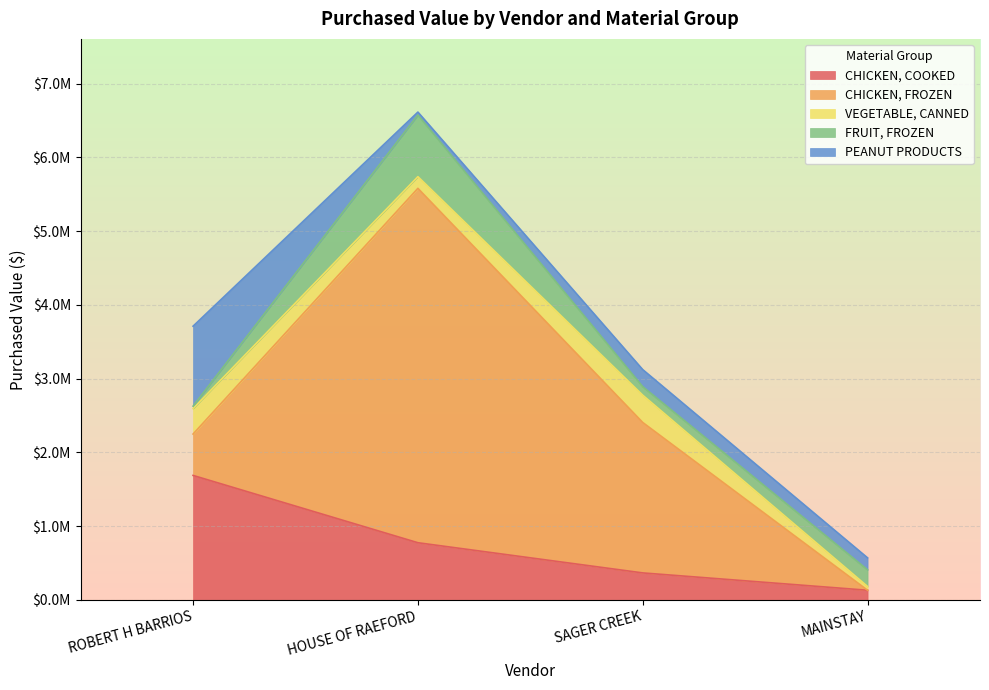

The FRUIT, FROZEN series shows 70662.3 at MAINSTAY. True or false?

False